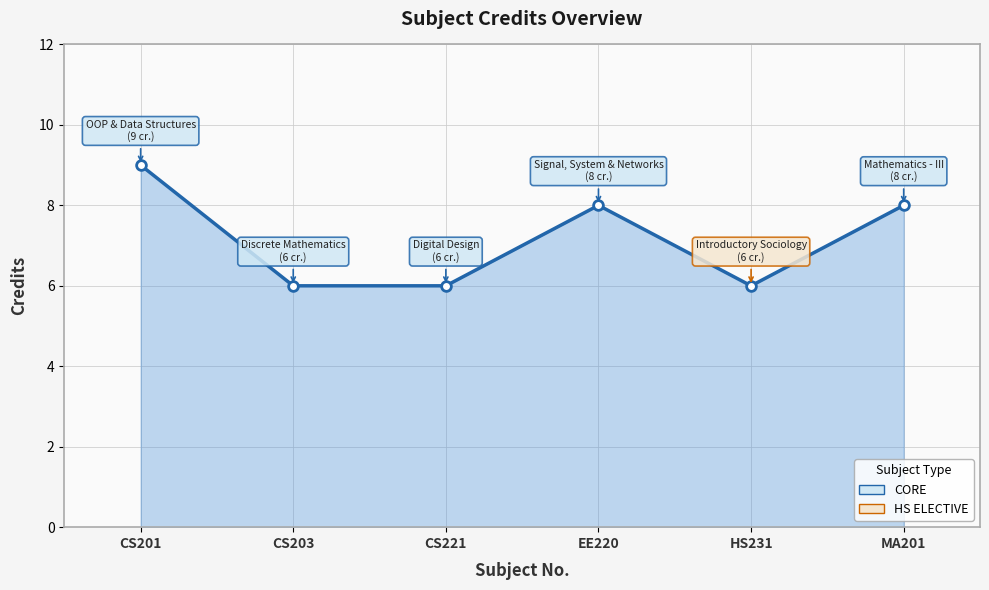

The chart shows a value of 8 at HS231. True or false?

False